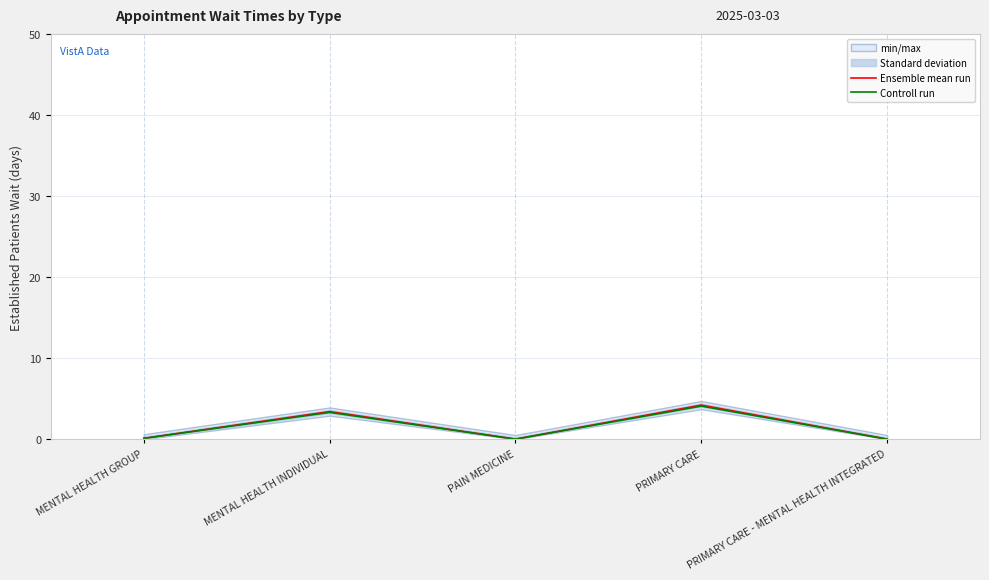

Is it true that Ensemble mean run equals 0.0 at PRIMARY CARE - MENTAL HEALTH INTEGRATED?

True